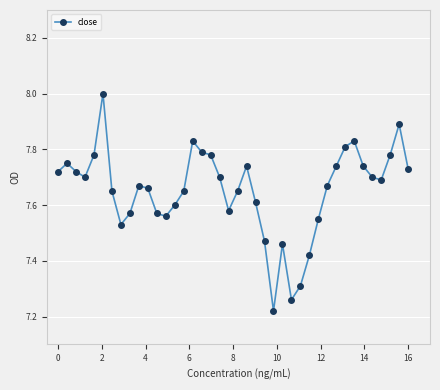

What is the greatest value displayed?

8.0